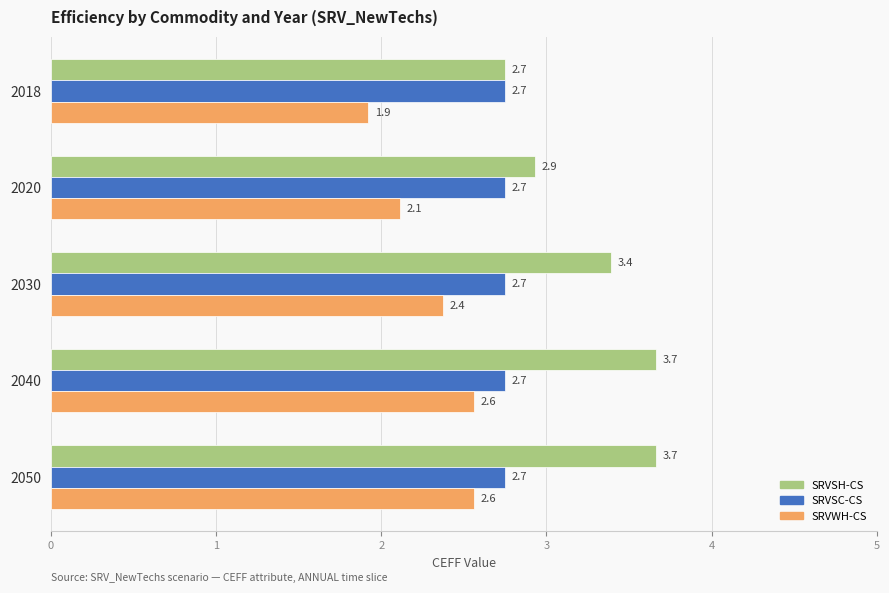

The SRVSH-CS series shows 3.7 at 2050. True or false?

True